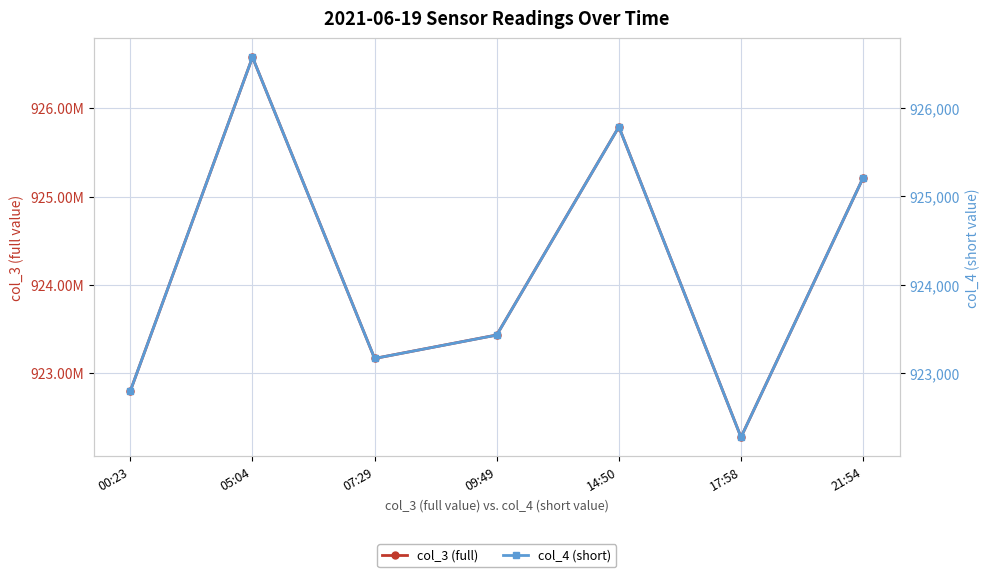

What is the label of the 1st point from the left?

00:23